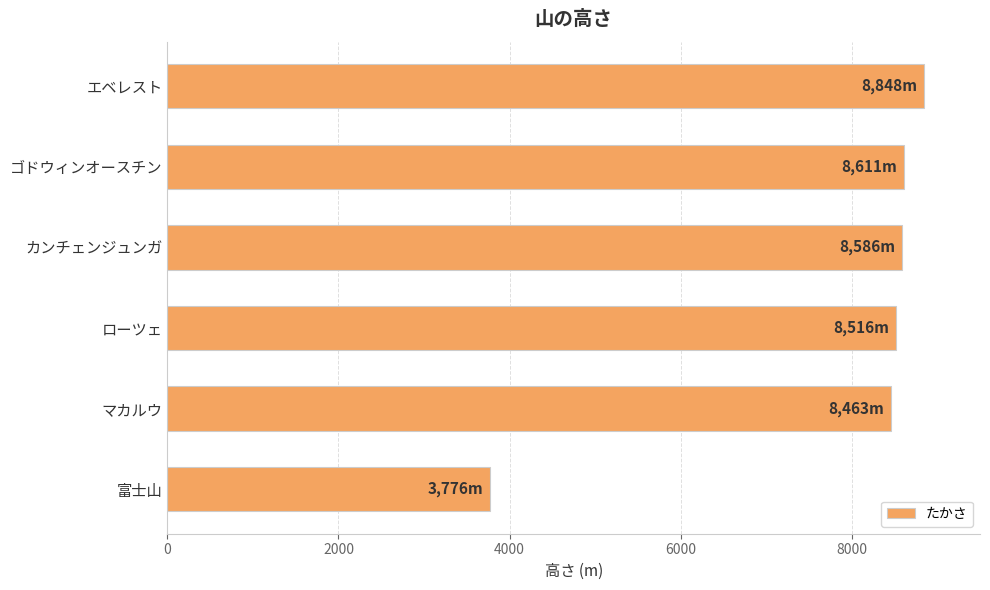

Read the value at エベレスト, to the nearest 10.

8850